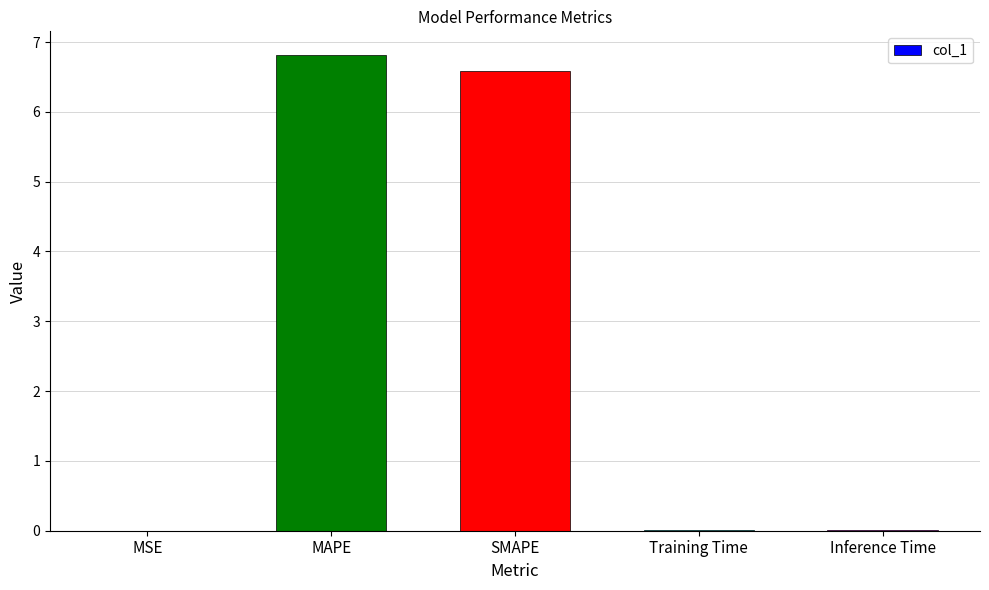

What is the approximate value at MAPE?

6.8